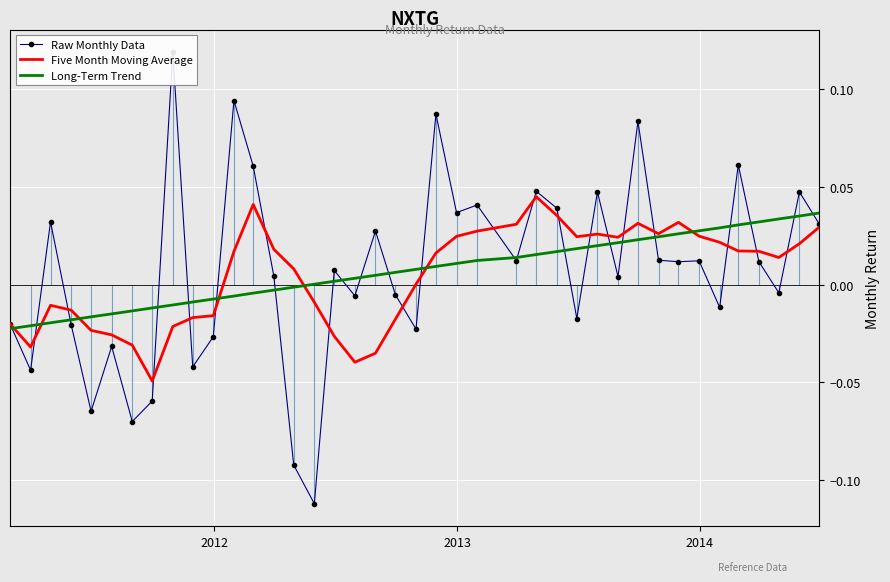

Reading left to right, list all the values displayed in this chart.

Raw Monthly Data: -0.0	-0.0	0.0	-0.0	-0.1	-0.0	-0.1	-0.1	0.1	-0.0	-0.0	0.1	0.1	0.0	-0.1	-0.1	0.0	-0.0	0.0	-0.0	-0.0	0.1	0.0	0.0	0.0	0.0	0.0	-0.0	0.0	0.0	0.1	0.0	0.0	0.0	-0.0	0.1	0.0	-0.0	0.0	0.0
Five Month Moving Average: -0.0	-0.0	-0.0	-0.0	-0.0	-0.0	-0.0	-0.0	-0.0	-0.0	-0.0	0.0	0.0	0.0	0.0	-0.0	-0.0	-0.0	-0.0	-0.0	0.0	0.0	0.0	0.0	0.0	0.0	0.0	0.0	0.0	0.0	0.0	0.0	0.0	0.0	0.0	0.0	0.0	0.0	0.0	0.0
Long-Term Trend: -0.0	-0.0	-0.0	-0.0	-0.0	-0.0	-0.0	-0.0	-0.0	-0.0	-0.0	-0.0	-0.0	-0.0	-0.0	0.0	0.0	0.0	0.0	0.0	0.0	0.0	0.0	0.0	0.0	0.0	0.0	0.0	0.0	0.0	0.0	0.0	0.0	0.0	0.0	0.0	0.0	0.0	0.0	0.0